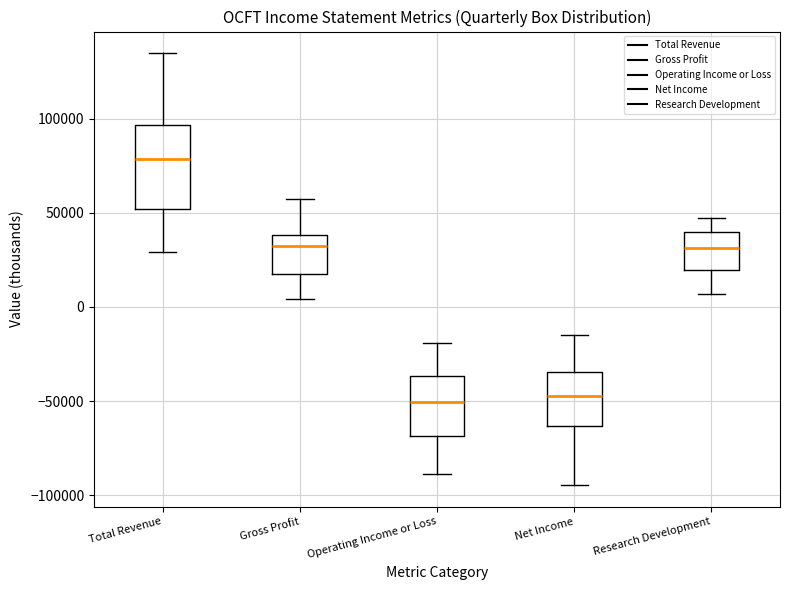

Comparing the boxes themselves (not the whiskers), which one is the tallest?

Total Revenue